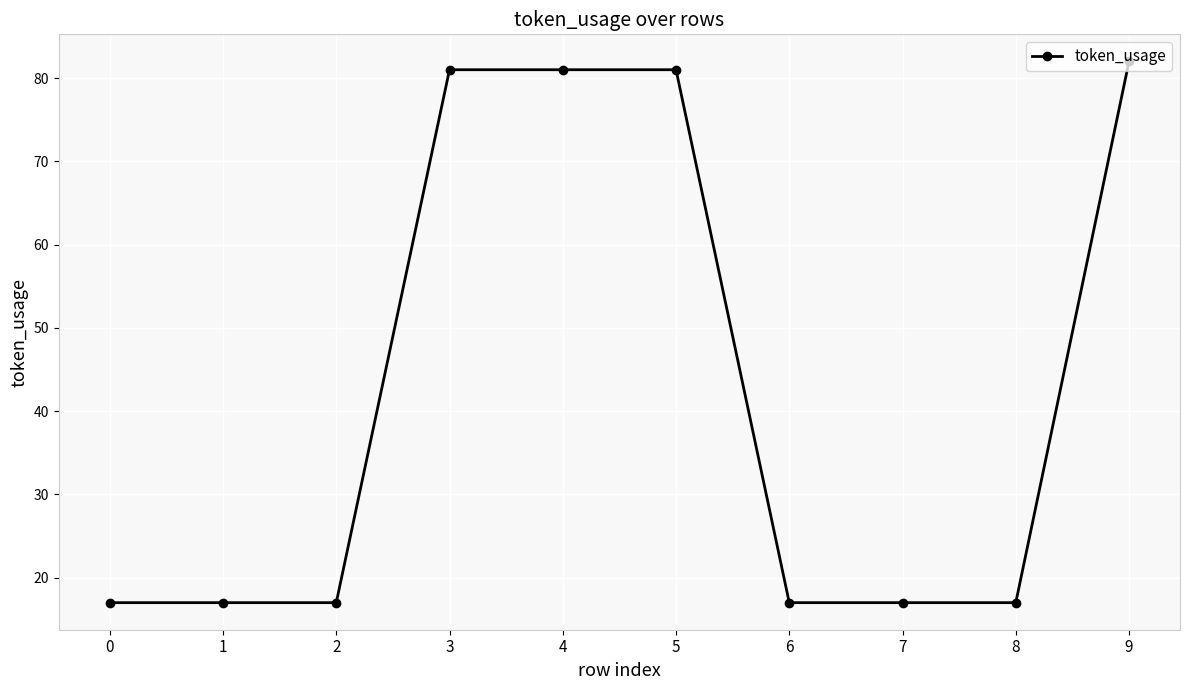

What is the change in value from 2 to 4?

+64